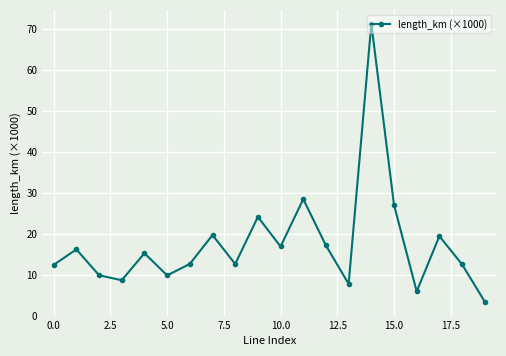

What is the smallest value displayed?

3.4